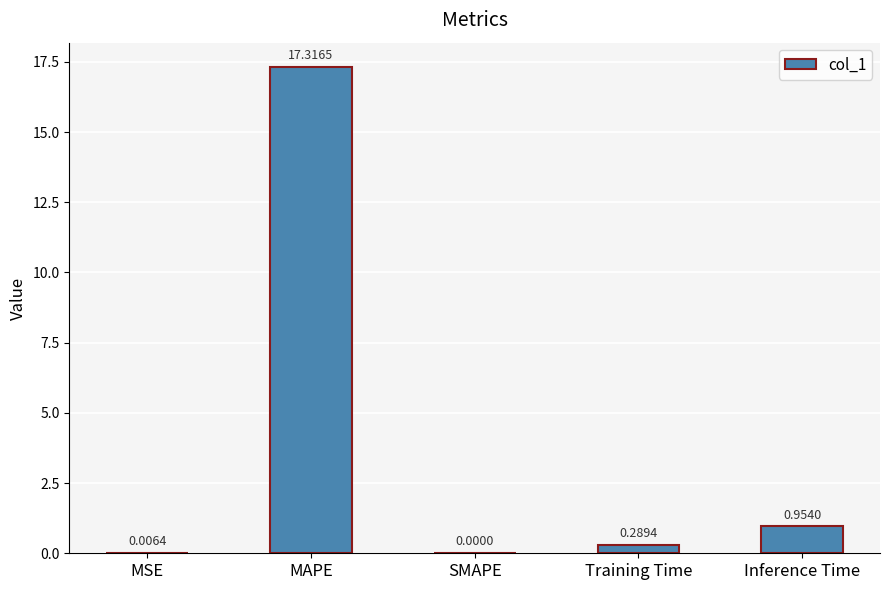

At which label is the value closest to 8?

Inference Time